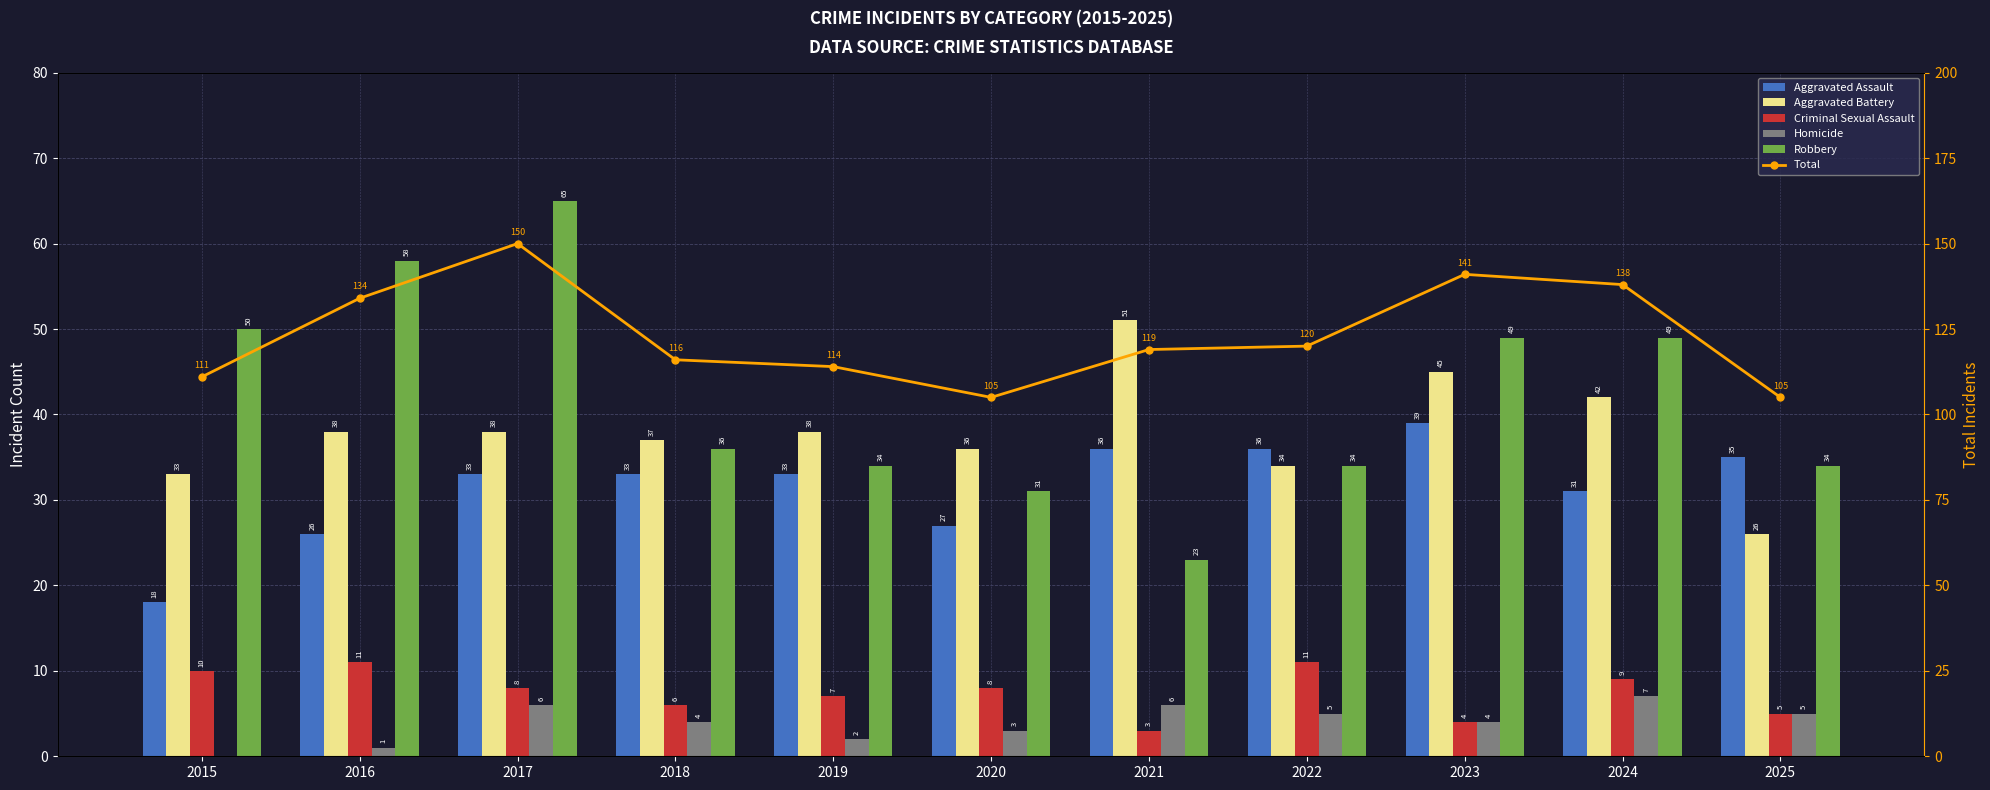

True or false: Aggravated Battery has a value of 38 at 2019.

True